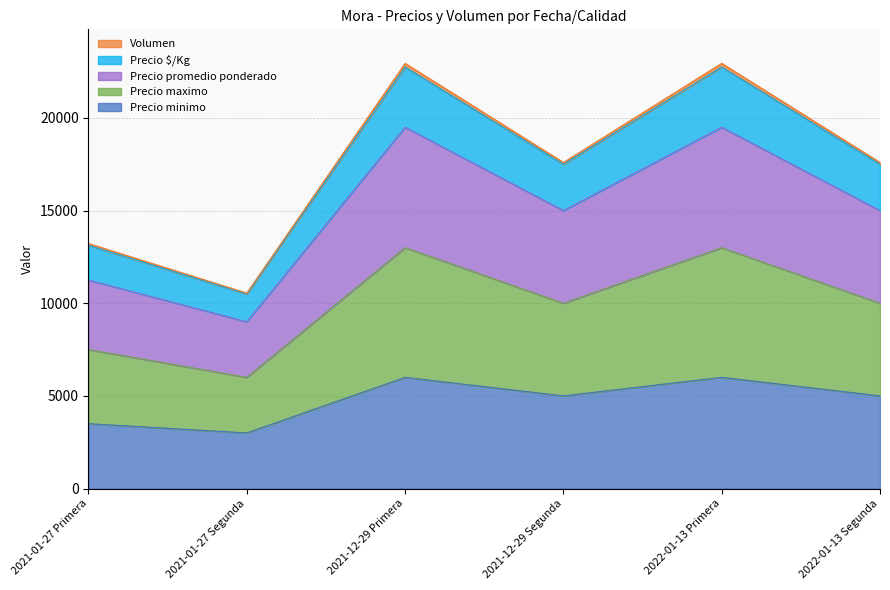

What is the lowest value of the Precio minimo series?

3000